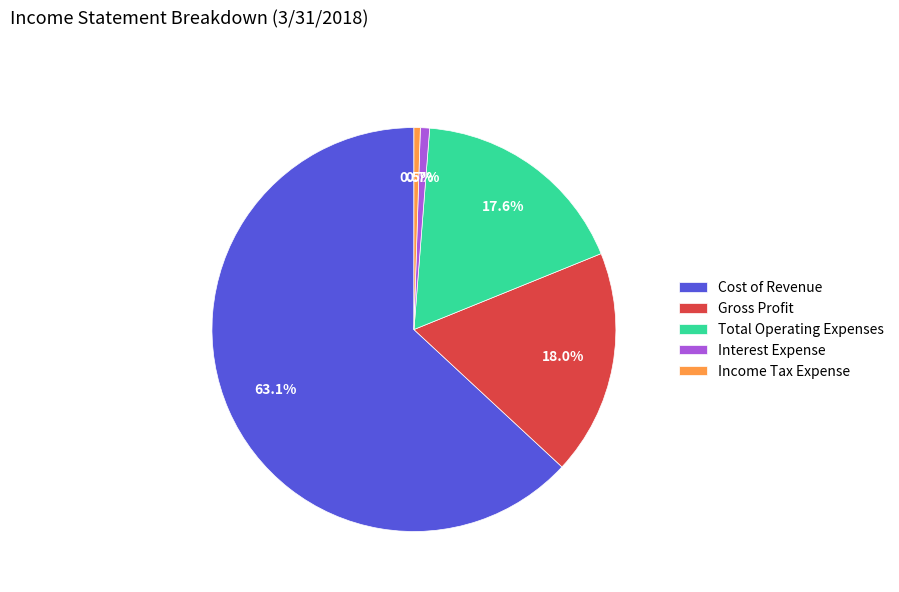

The Interest Expense slice represents 1% of the pie. True or false?

True